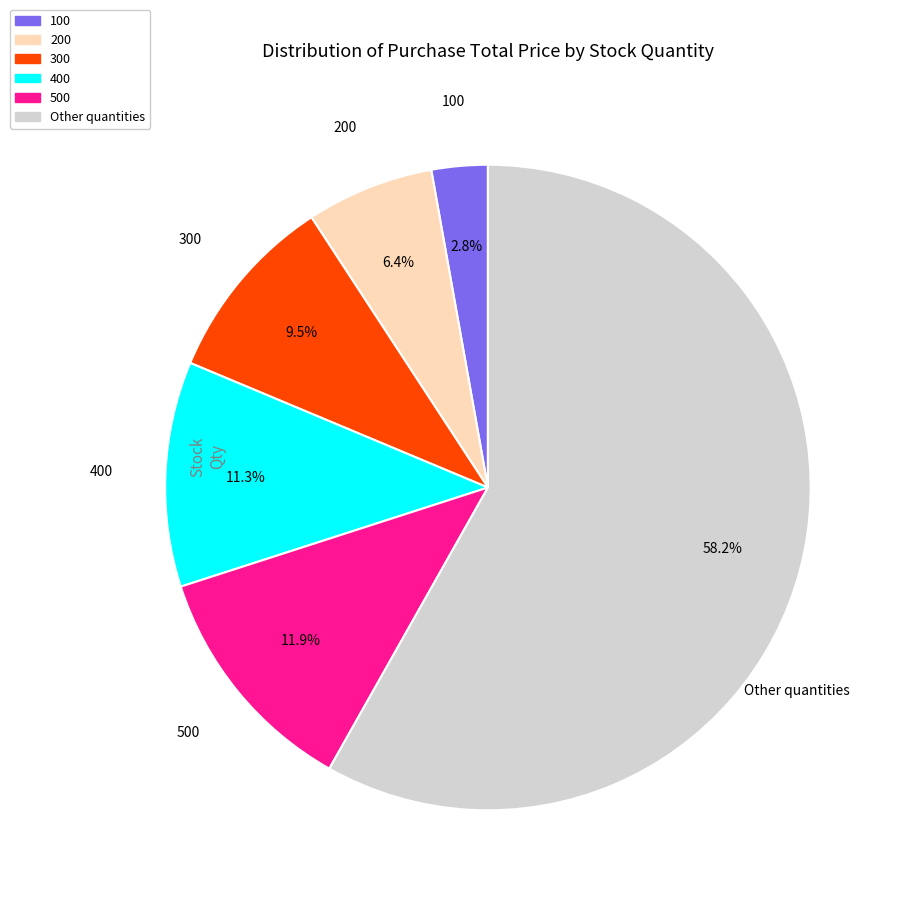

Does any single category account for the majority?

Yes